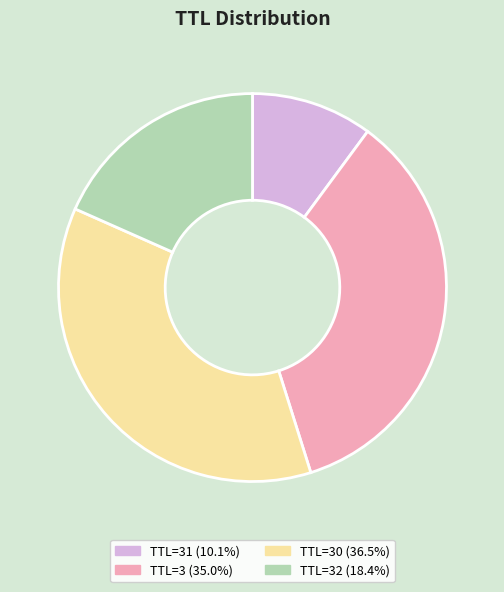

What is the ratio of the value at TTL=3 (35.0%) to the value at TTL=30 (36.5%)?

1.0